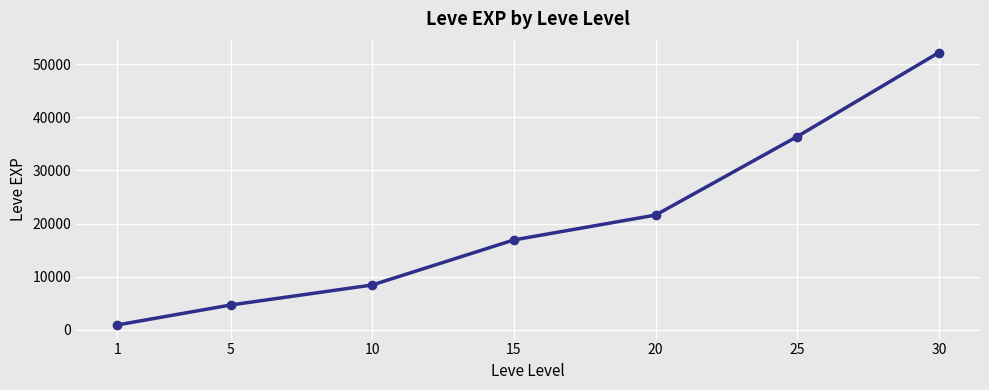

Which has a higher value, 10 or 30?

30